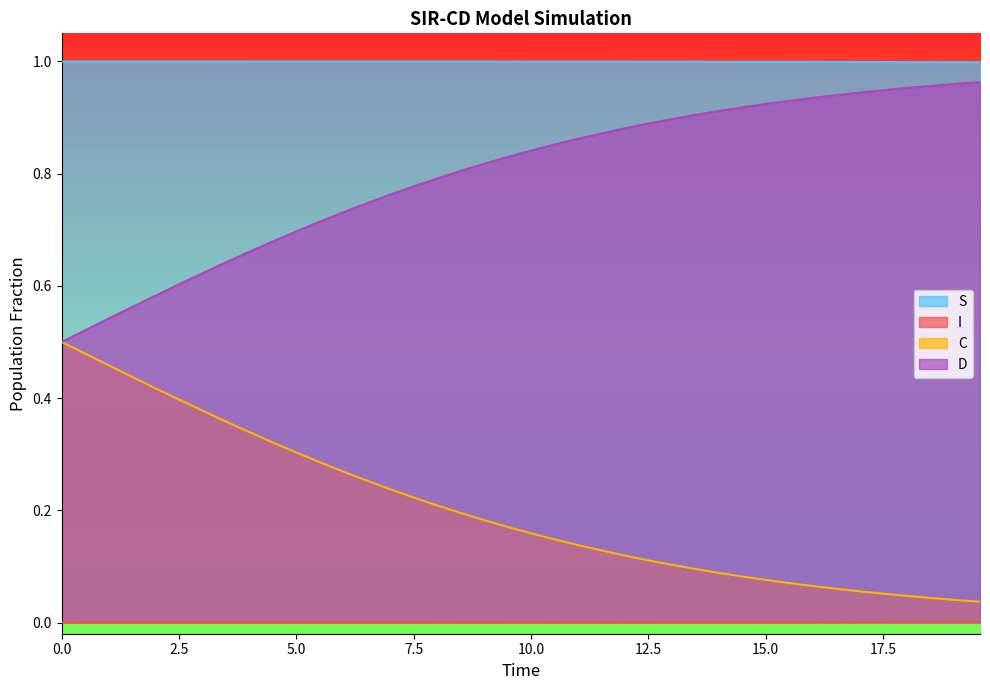

Which series has the largest total across all categories?

S